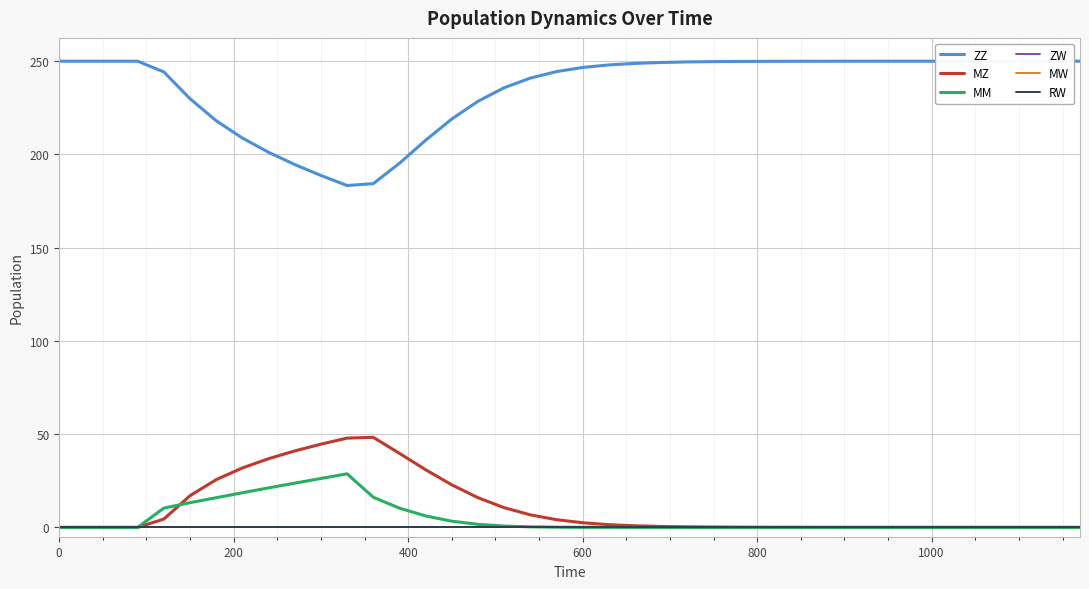

Does the chart have visible grid lines?

Yes